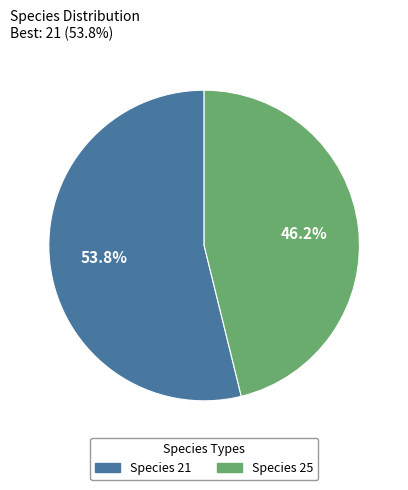

Is there any slice that represents more than half of the pie?

Yes